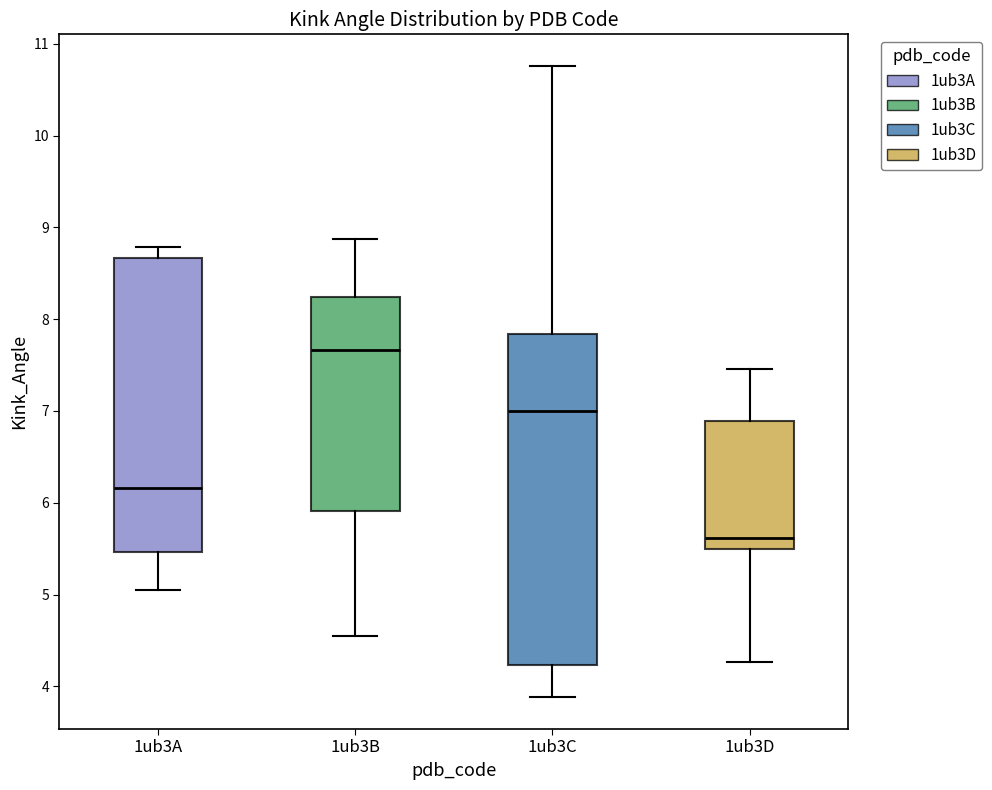

Reading left to right, read every box against the y-axis: the position of its median line, the range the box covers, and the ends of its whiskers. The values are not printed on the chart, so give them approximately, as read against the axis.

1ub3A: median 6.2, box 5.5 to 8.7, whiskers 5.0 to 8.8
1ub3B: median 7.7, box 5.9 to 8.2, whiskers 4.5 to 8.9
1ub3C: median 7.0, box 4.2 to 7.8, whiskers 3.9 to 10.8
1ub3D: median 5.6, box 5.5 to 6.9, whiskers 4.3 to 7.5